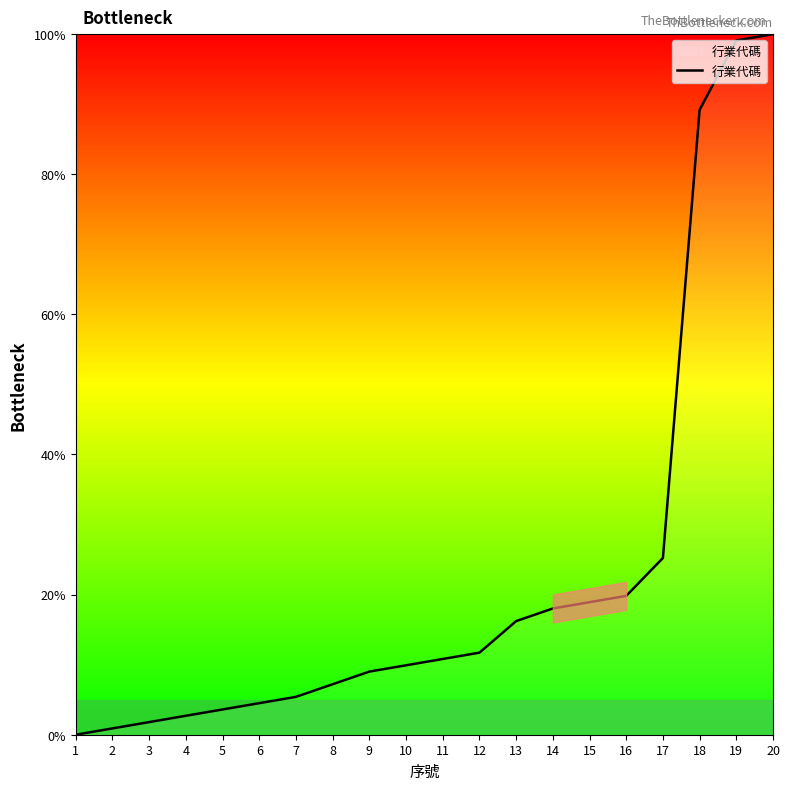

True or false: the data has more than 2 interior local peaks.

False